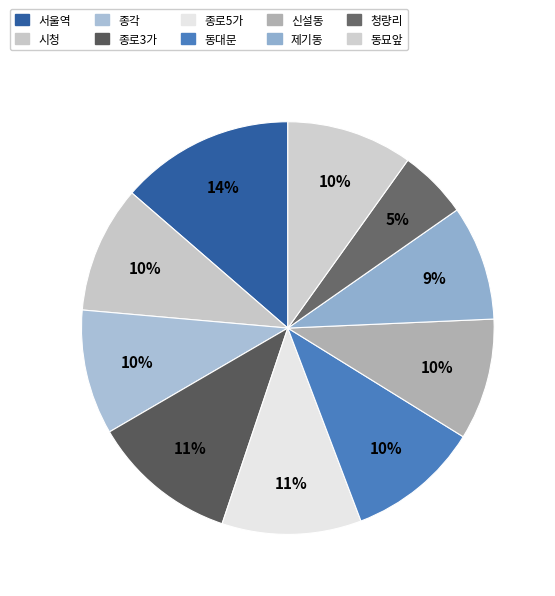

Which slice is the largest?

서울역